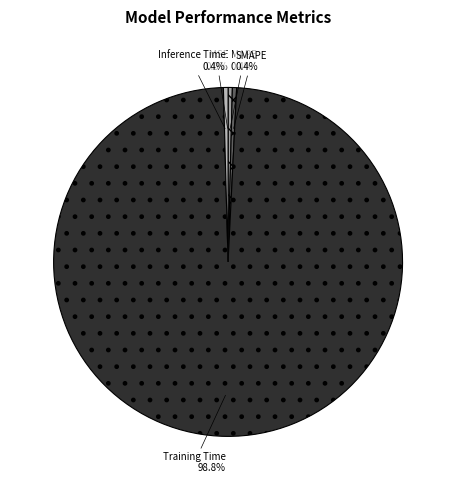

Is it true that MAPE is 0% of the pie?

True